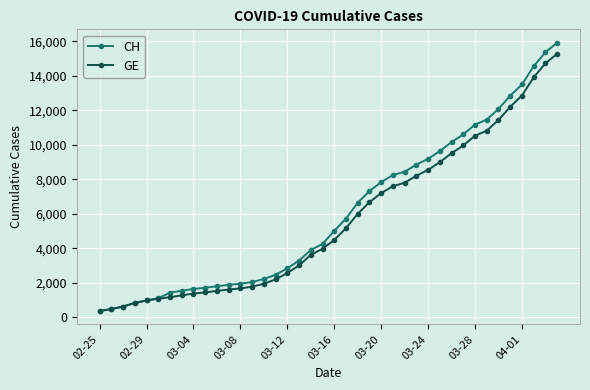

What is the average value of the CH series?

6053